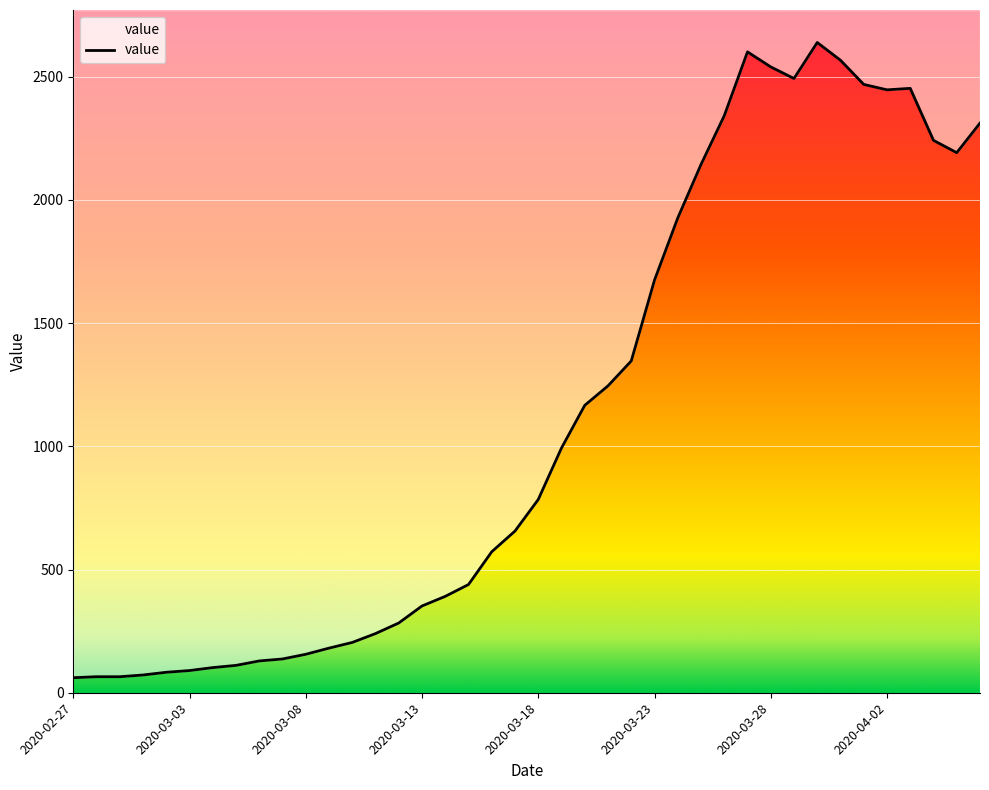

Approximately how many times larger is the value at 2020-03-10 compared to 2020-03-27?

0.1